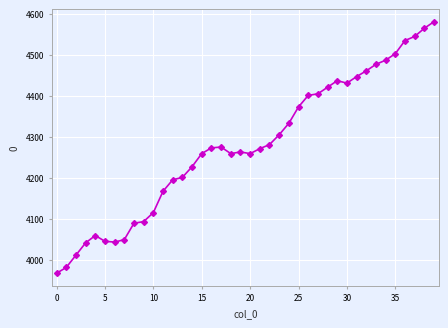

What is the greatest value displayed?

4581